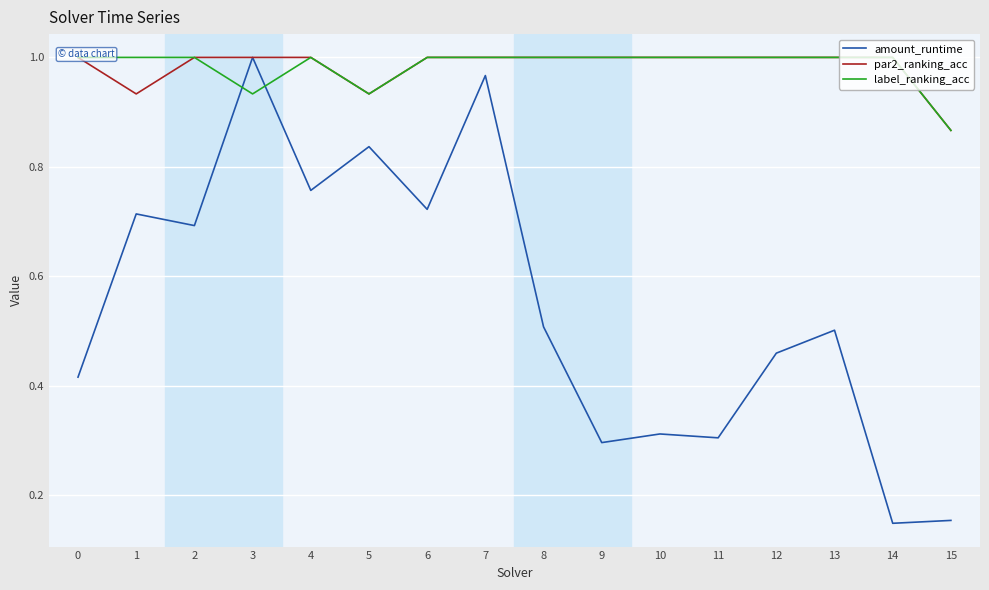

Is the value of amount_runtime at 2 greater than the value of label_ranking_acc at 15?

No